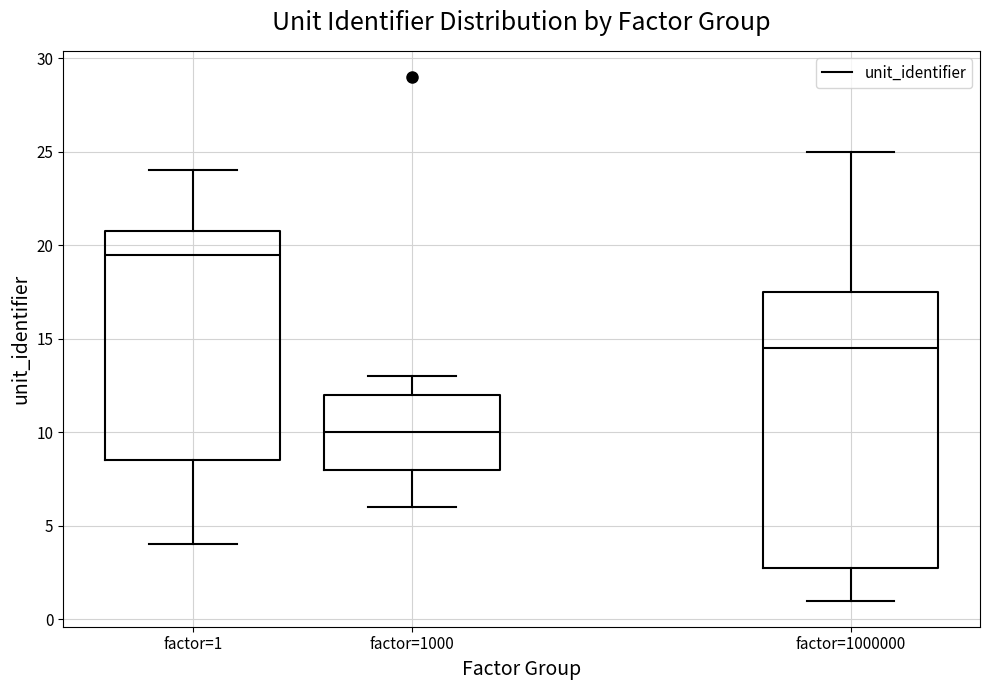

Which box is the tallest, from its lower edge to its upper edge?

factor=1000000